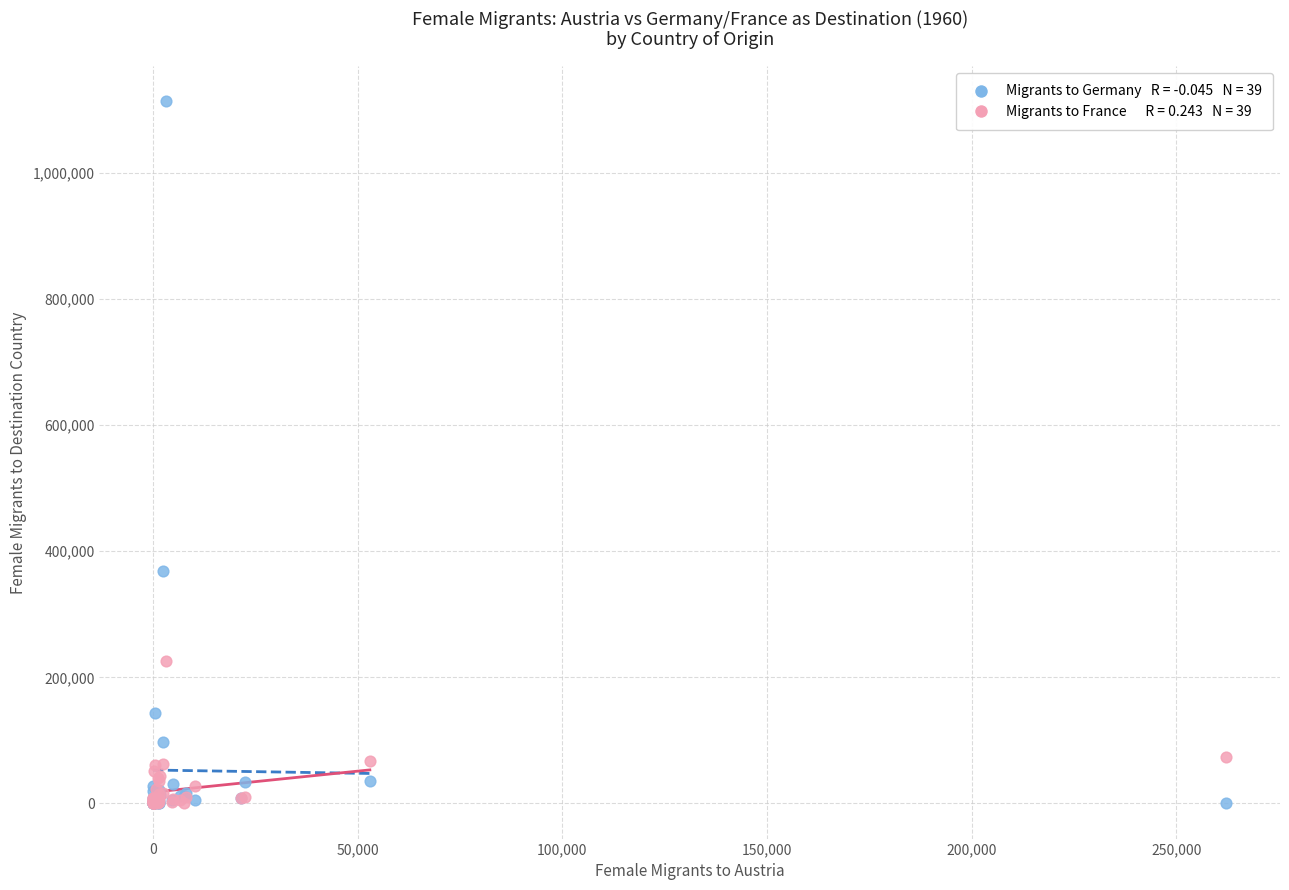

Across all series, what Y value is closest to 556451?

368185